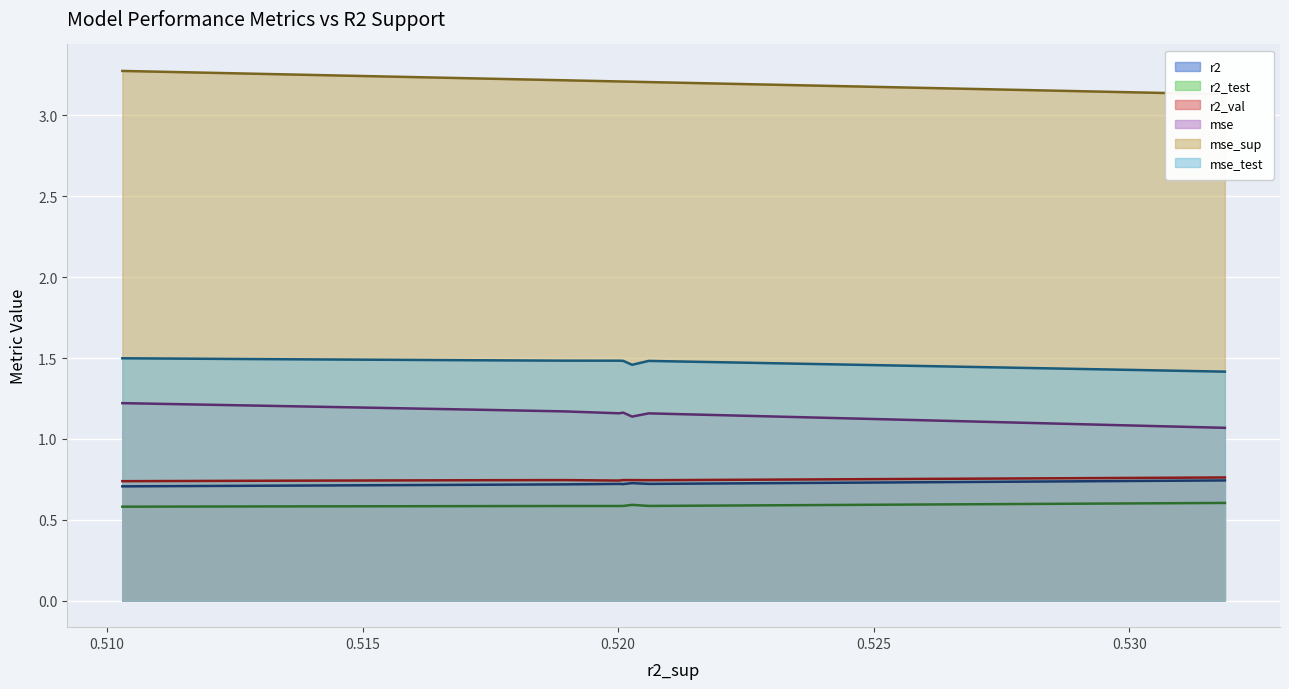

What is the lowest value of the r2_test series?

0.6